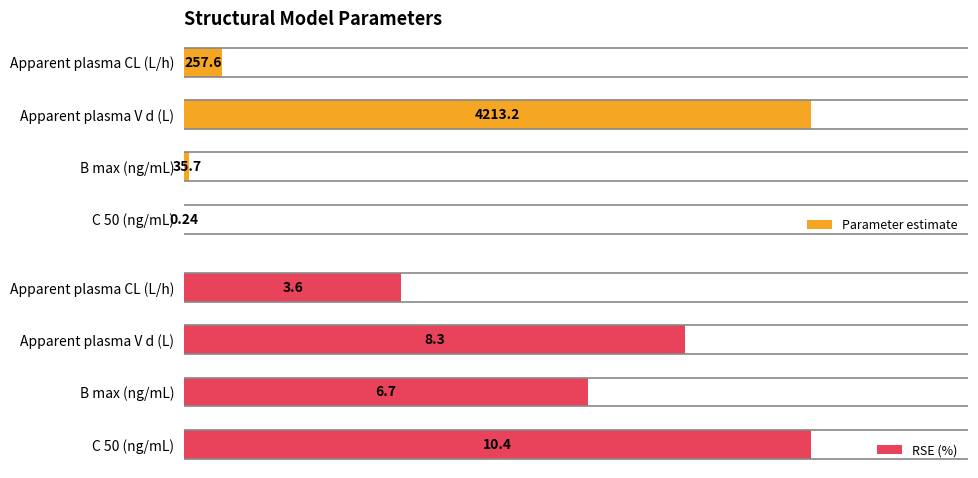

What is the average value of the Parameter estimate series?

1126.7